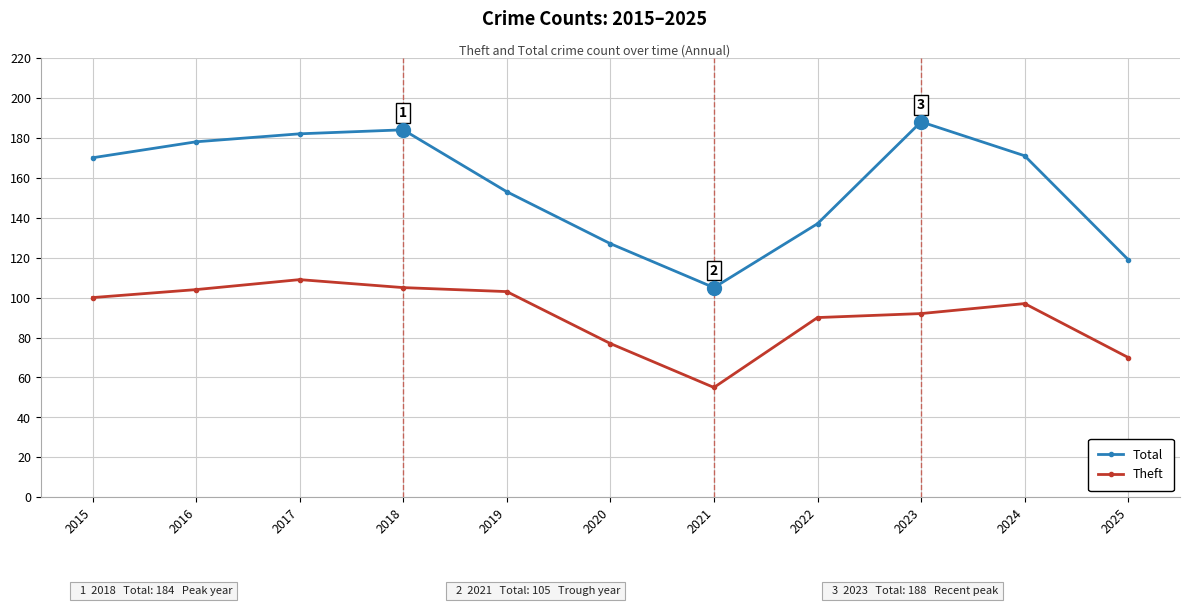

What is the value of the Theft point at the 11th from the left?

70